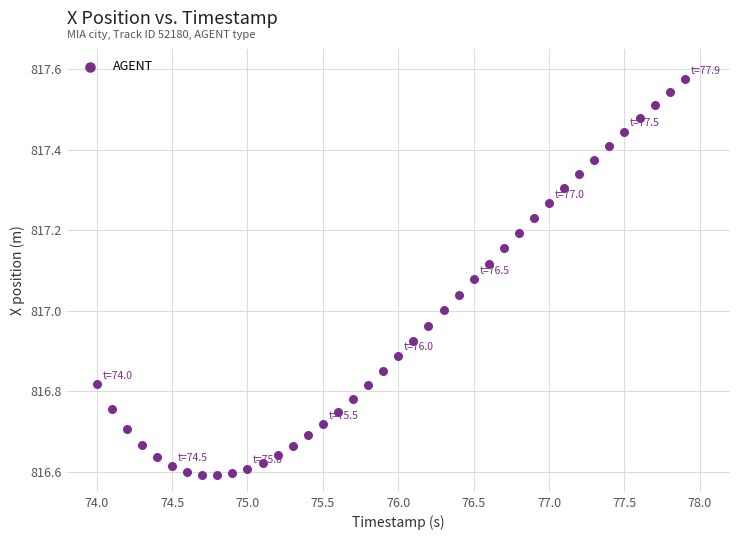

What is the range of X values (max minus min)?

3.9